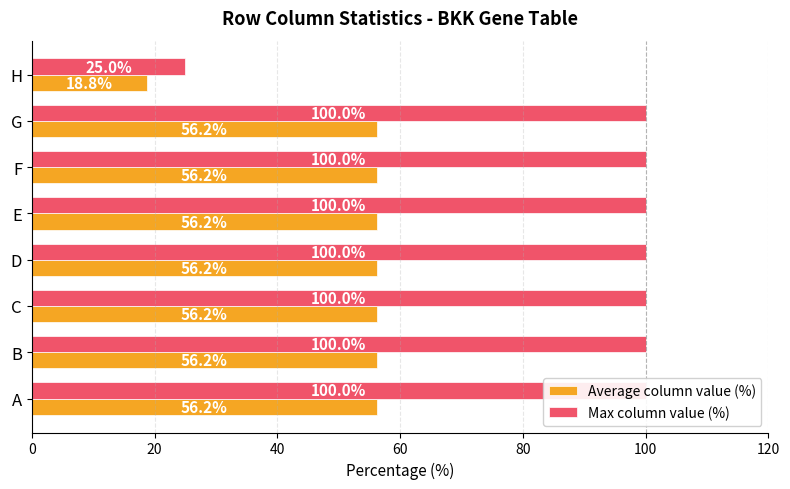

What is the average value of the Average column value (%) series?

51.6